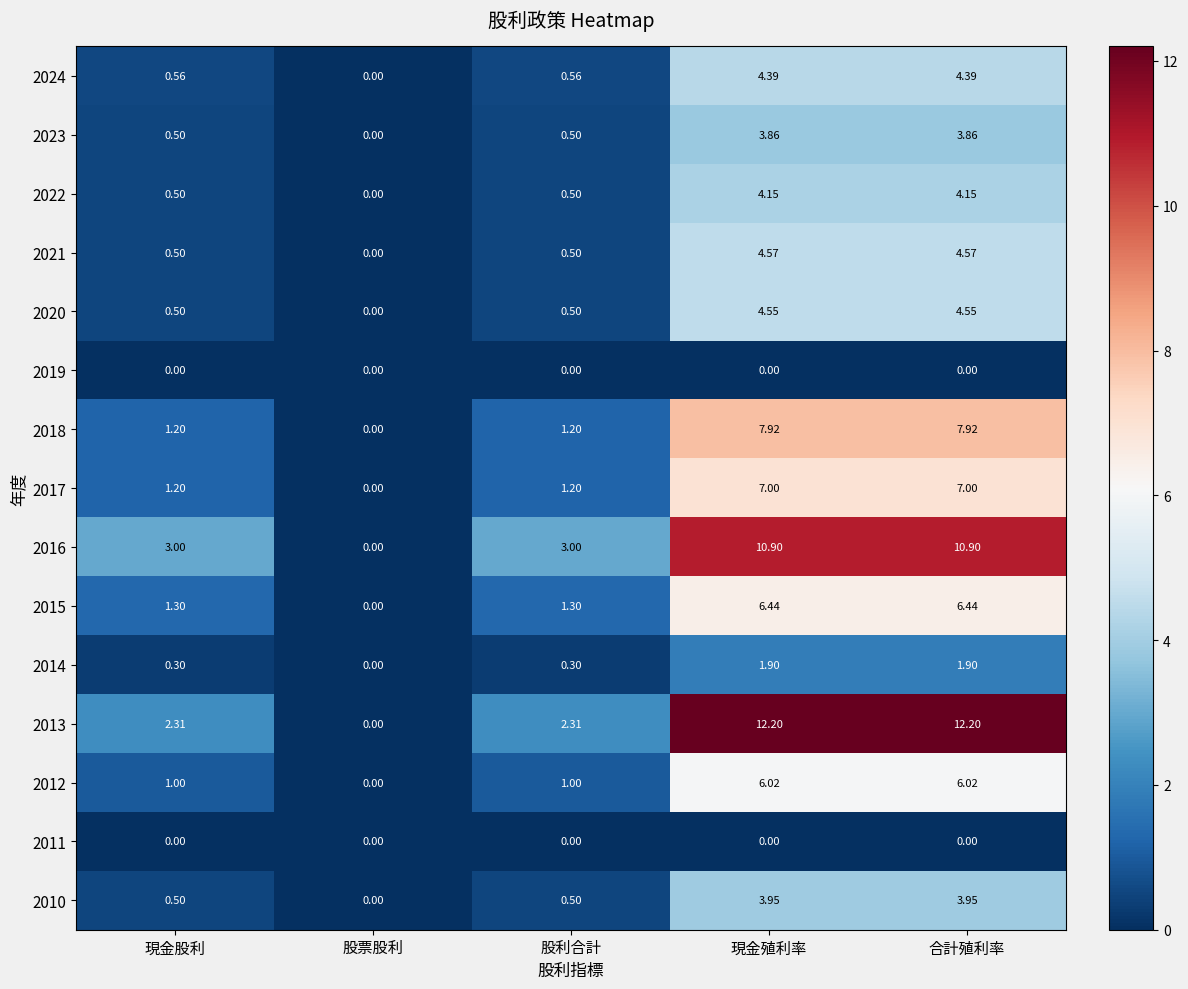

Is the value of 2020 at 現金殖利率 greater than the value of 2011 at 現金殖利率?

Yes